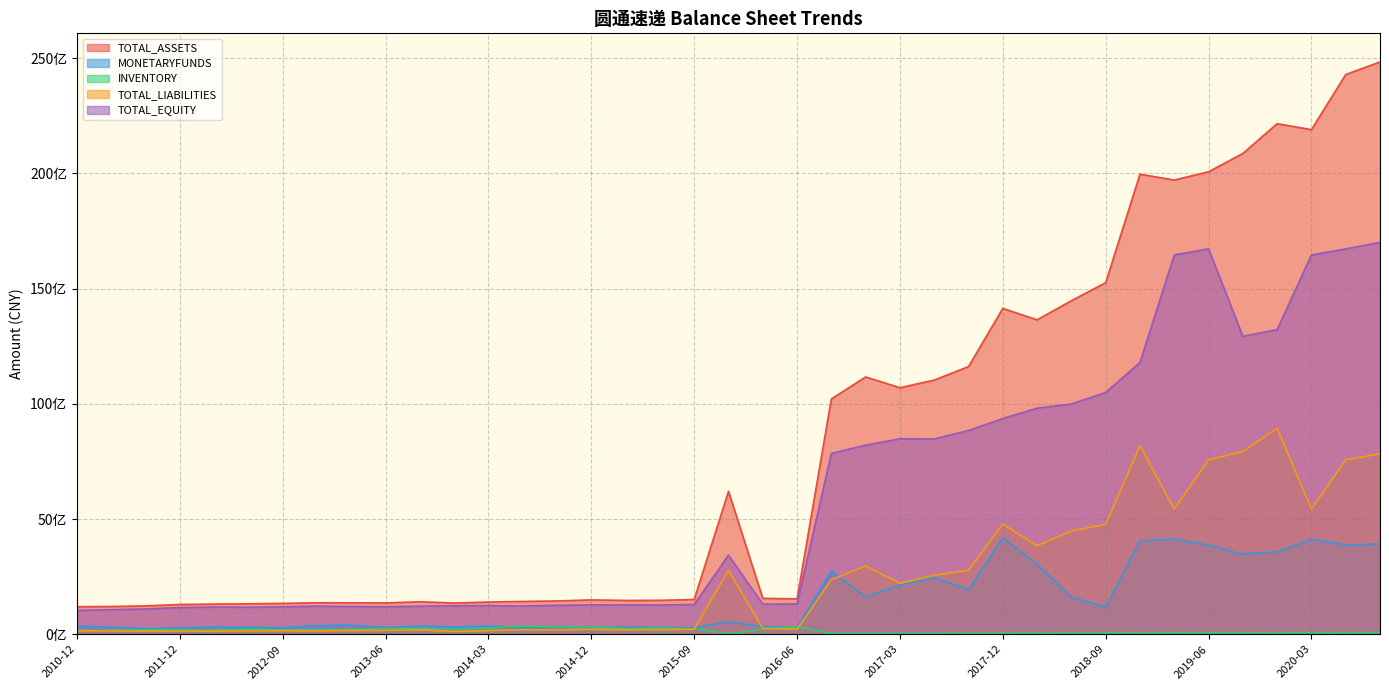

How many values in the TOTAL_LIABILITIES series are below 220155767?

19